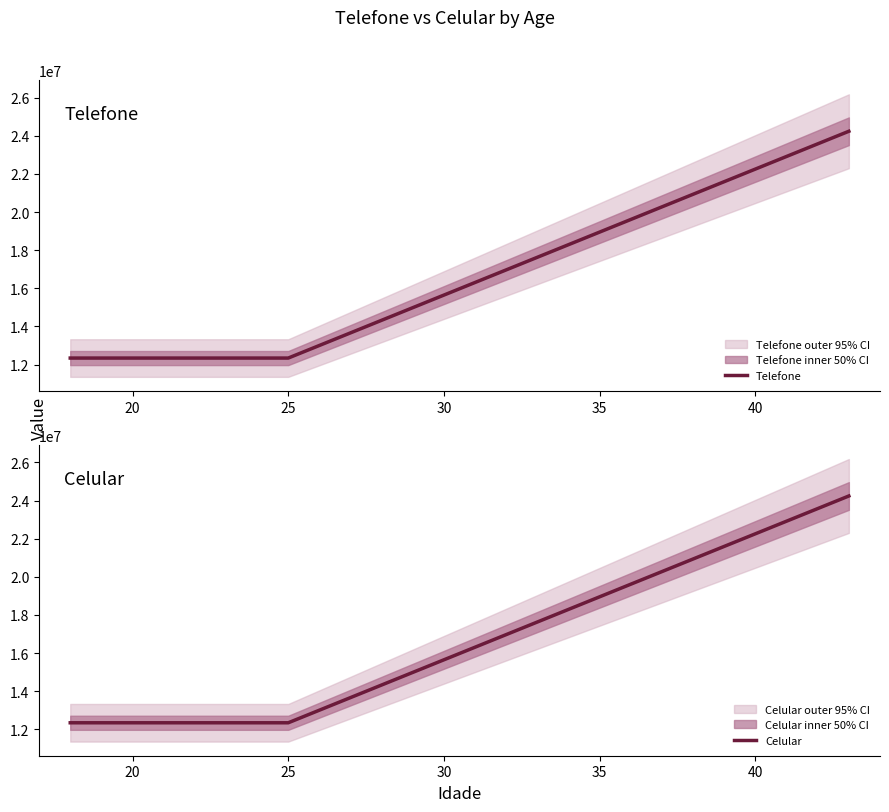

What is the maximum value for Telefone?

24242424